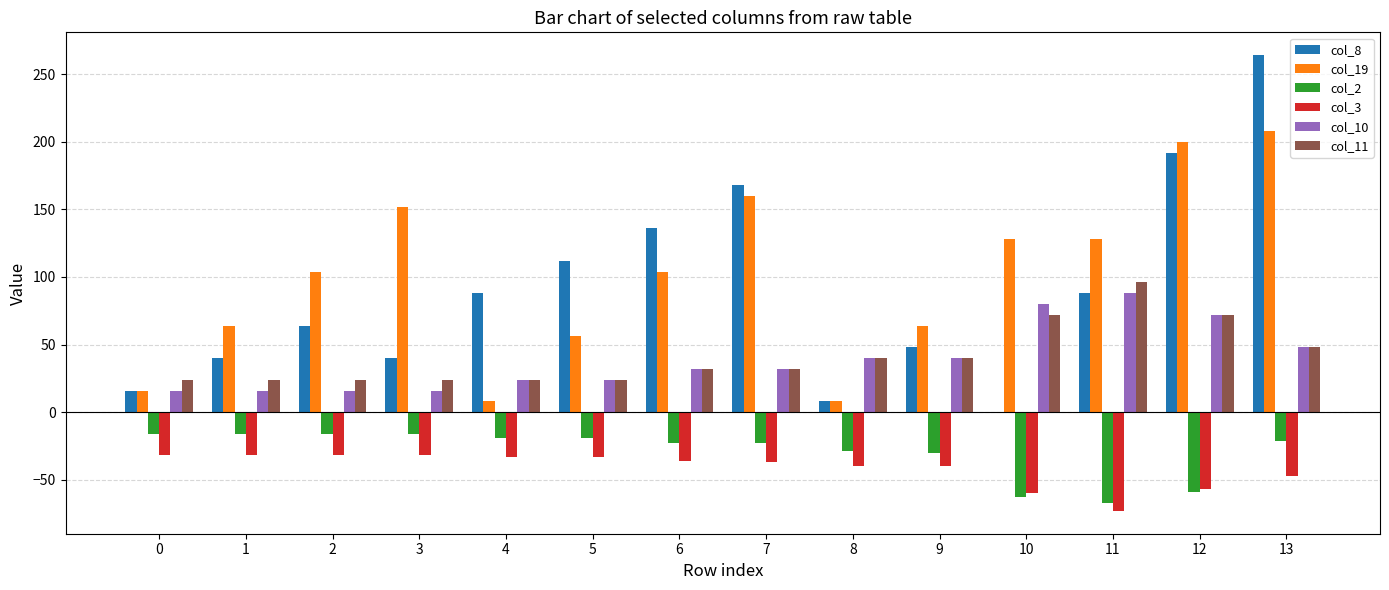

What is the sum of the col_8 values at 12 and 10?

192